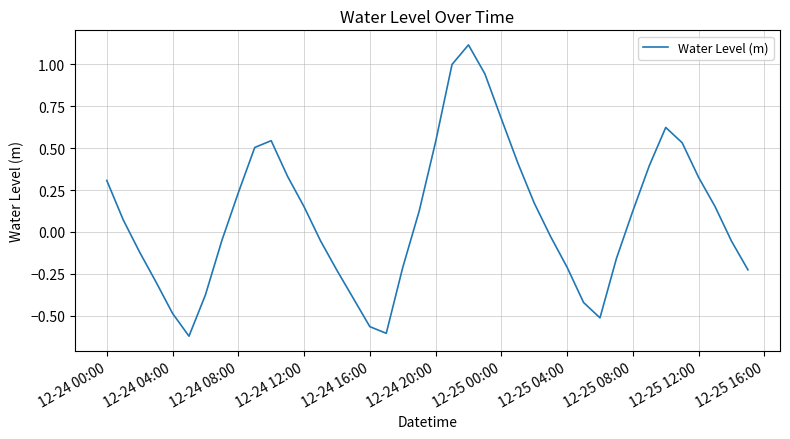

What is the difference between the maximum and minimum values?

1.7